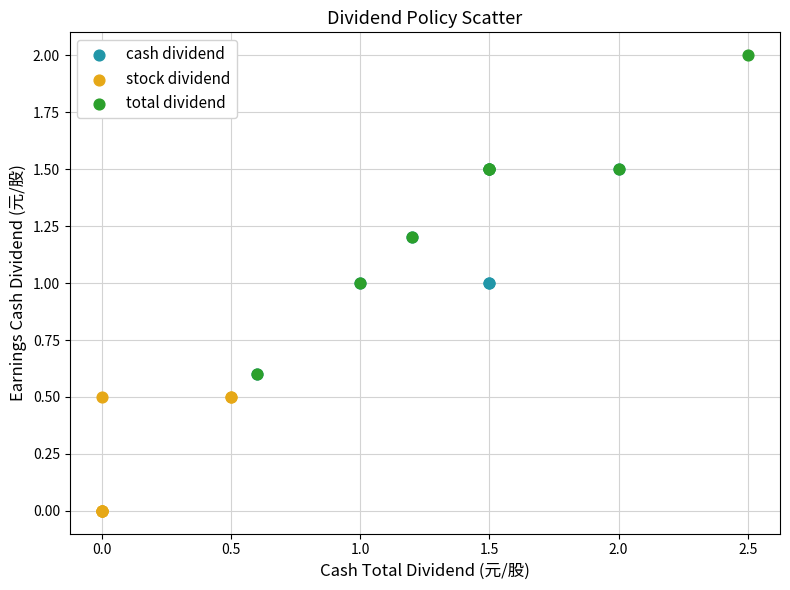

Which series contains the lowest Y value?

stock dividend